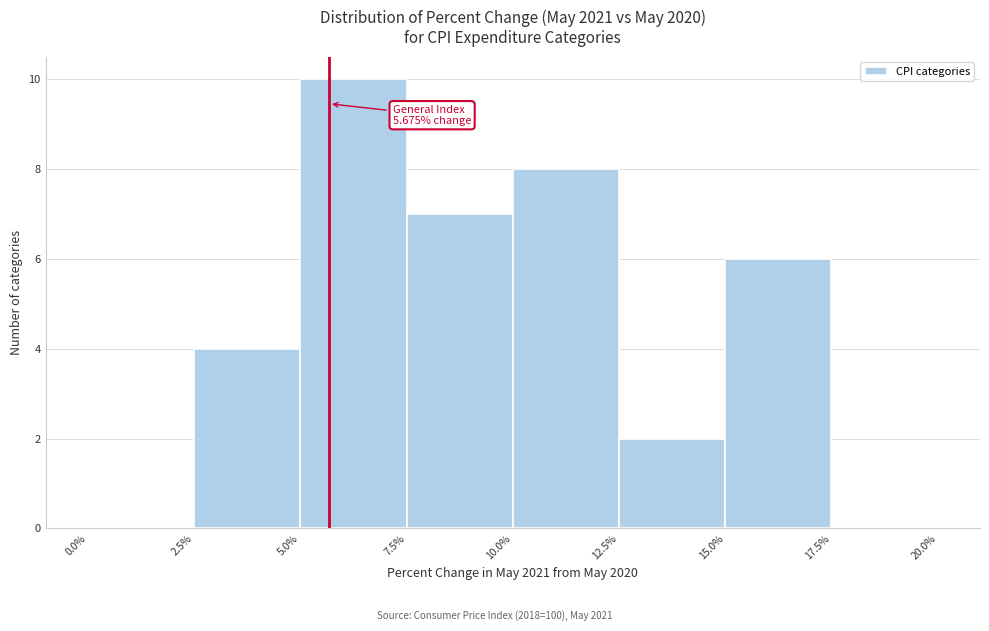

Which range on the x-axis has the tallest bar?

5.0% to 7.5%